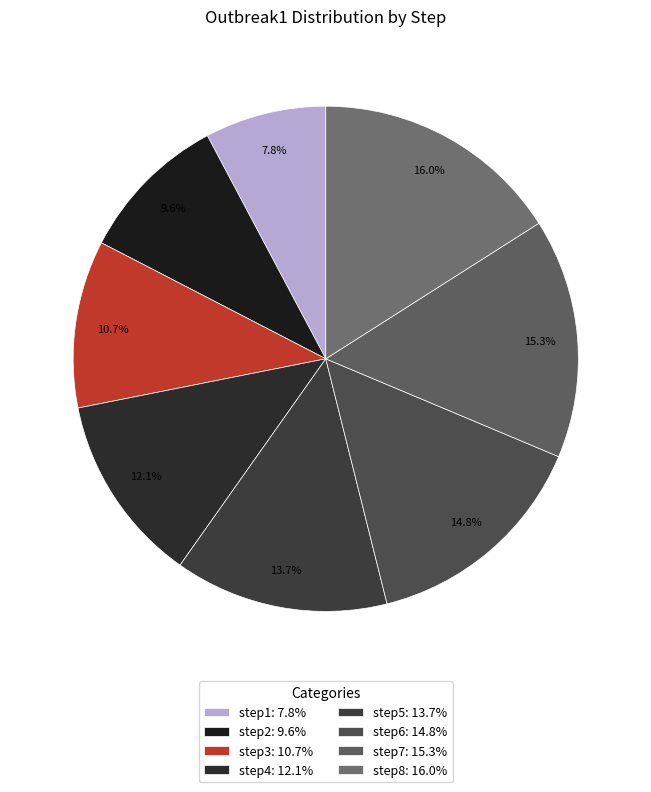

Is it true that step6 is 7% of the pie?

False